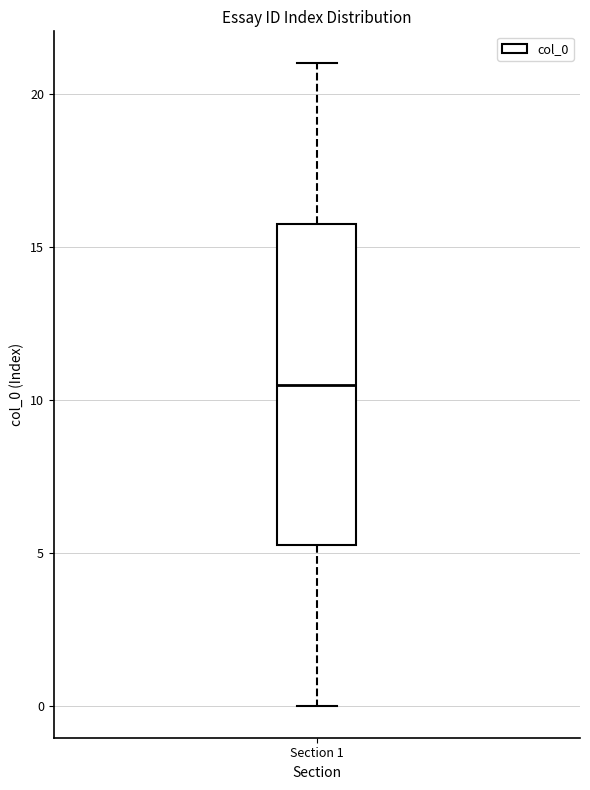

Transcribe this box plot: give where the median line is, the range the box spans, and where the two whiskers end, as read against the y-axis. The values are not printed on the chart, so give them approximately, as read against the axis.

median 10.5, box 5.5 to 16.0, whiskers 0.0 to 21.0